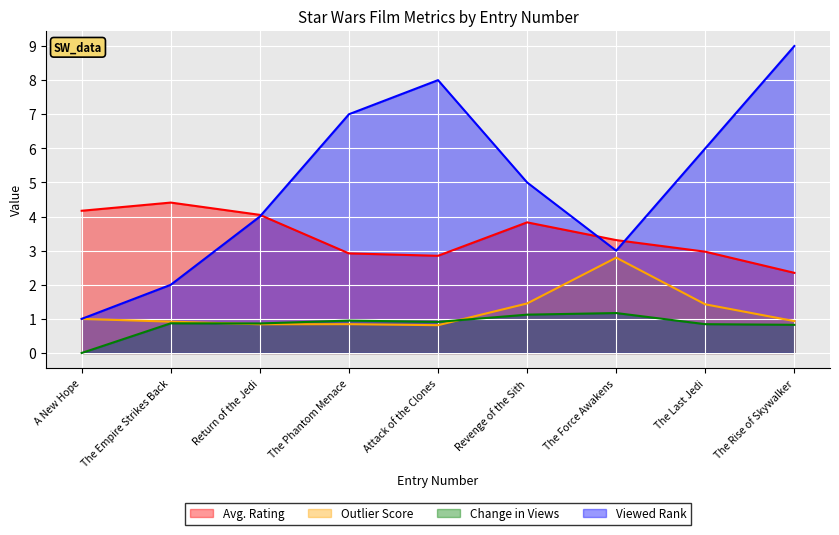

Between Revenge of the Sith and The Rise of Skywalker, which series saw the biggest shift?

Viewed Rank